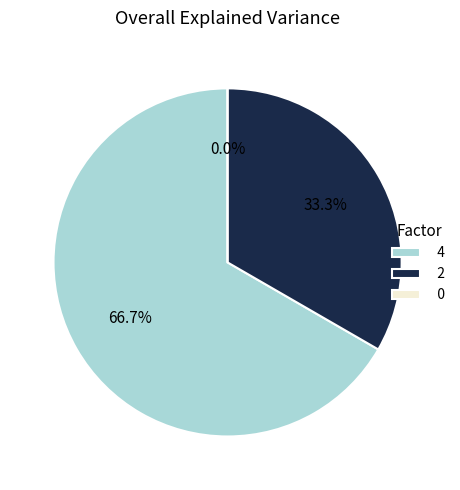

Rank the categories by value from lowest to highest.

0, 2, 4